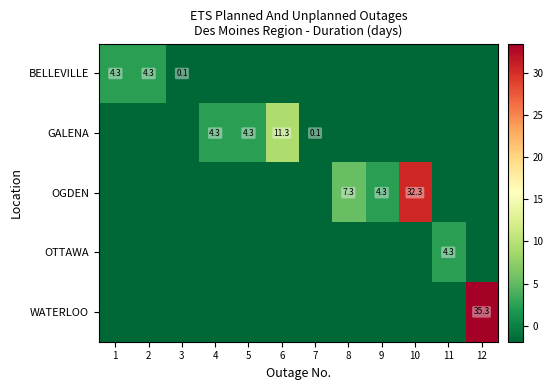

What is the spread (max minus min) of values at 4?

4.3